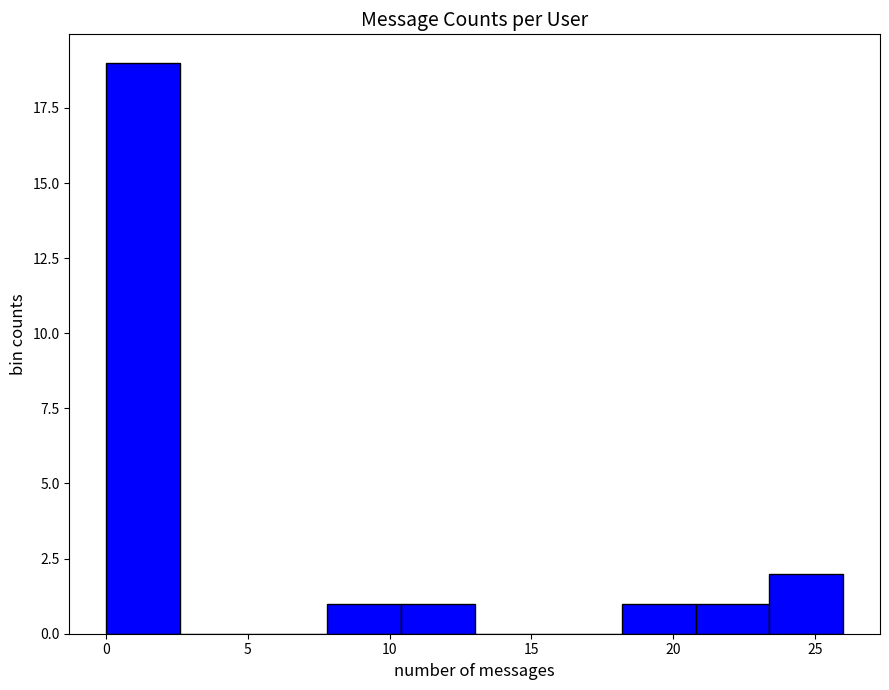

Reading left to right, list every bar in this chart as the range it spans on the x-axis followed by its height. Neither the bar edges nor the heights are printed on the chart, so give them approximately, as read against the axes.

0.0 to 2.6: 19
2.6 to 5.2: 0
5.2 to 7.8: 0
7.8 to 10.4: 1
10.4 to 13.0: 1
13.0 to 15.6: 0
15.6 to 18.2: 0
18.2 to 20.8: 1
20.8 to 23.4: 1
23.4 to 26.0: 2